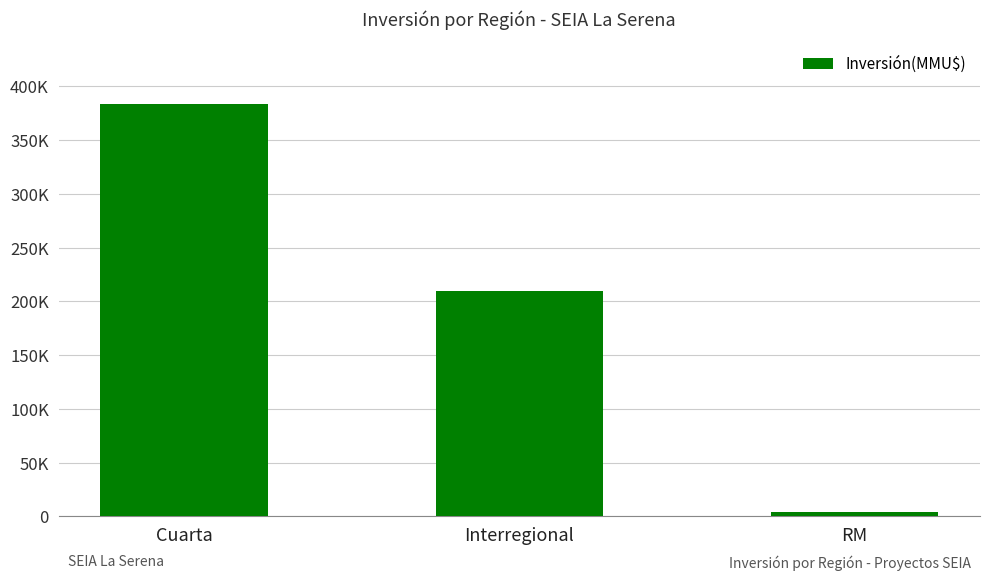

Are the bars horizontal?

No